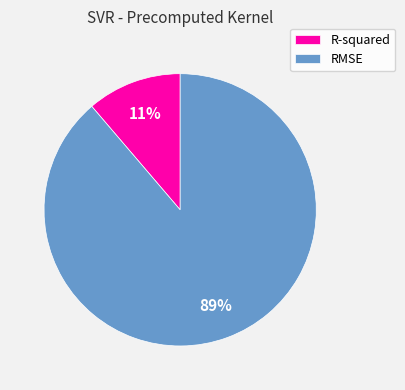

The RMSE slice represents 89% of the pie. True or false?

True